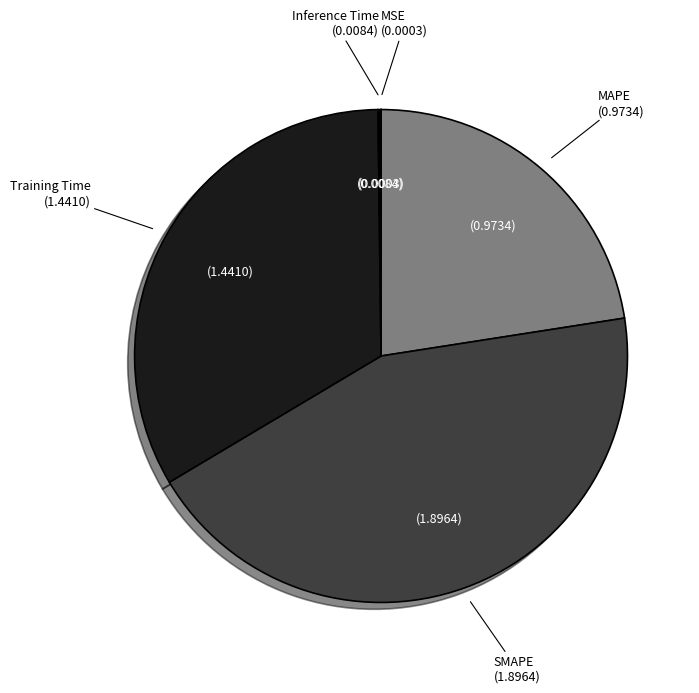

Is there a majority slice in this chart?

No